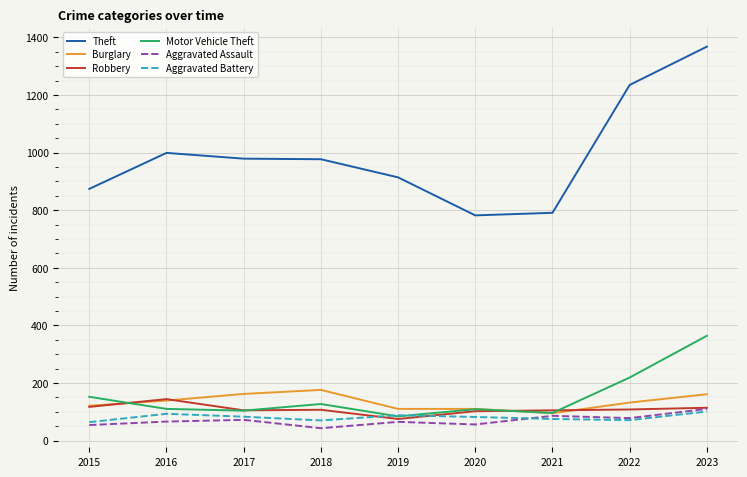

What is the lowest value of the Robbery series?

75